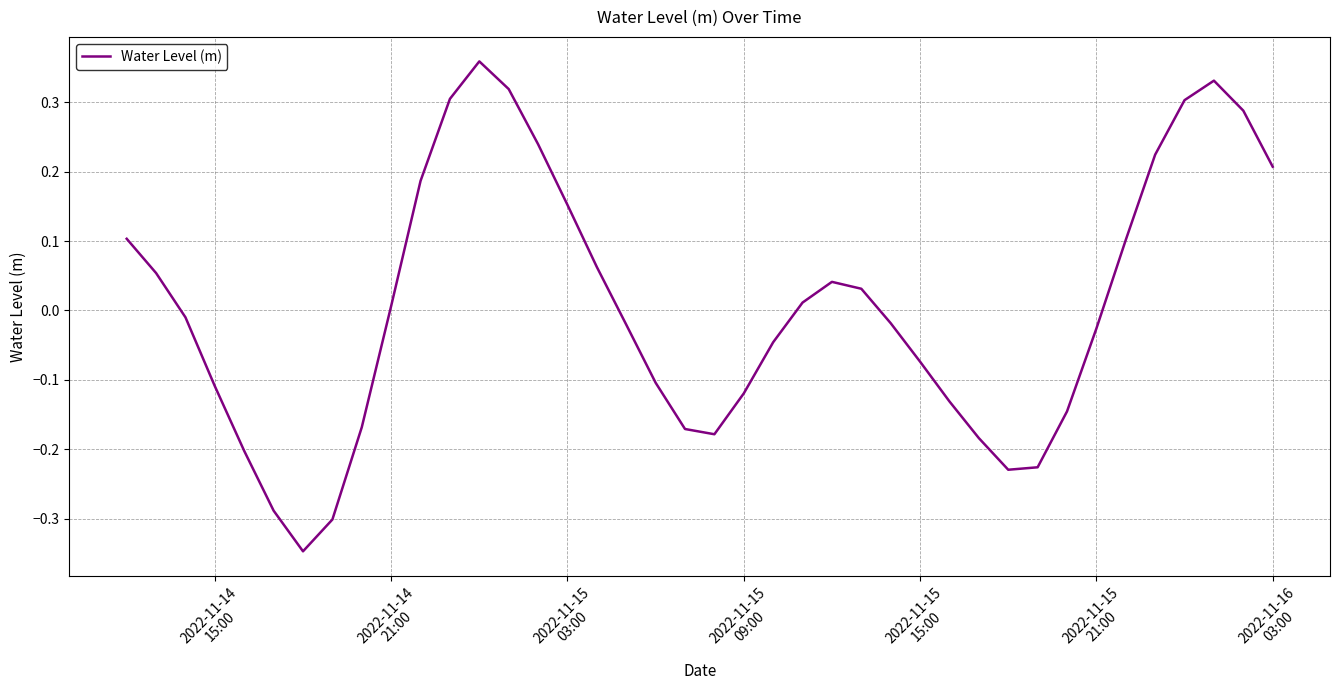

What is the difference between the maximum and minimum values?

0.7